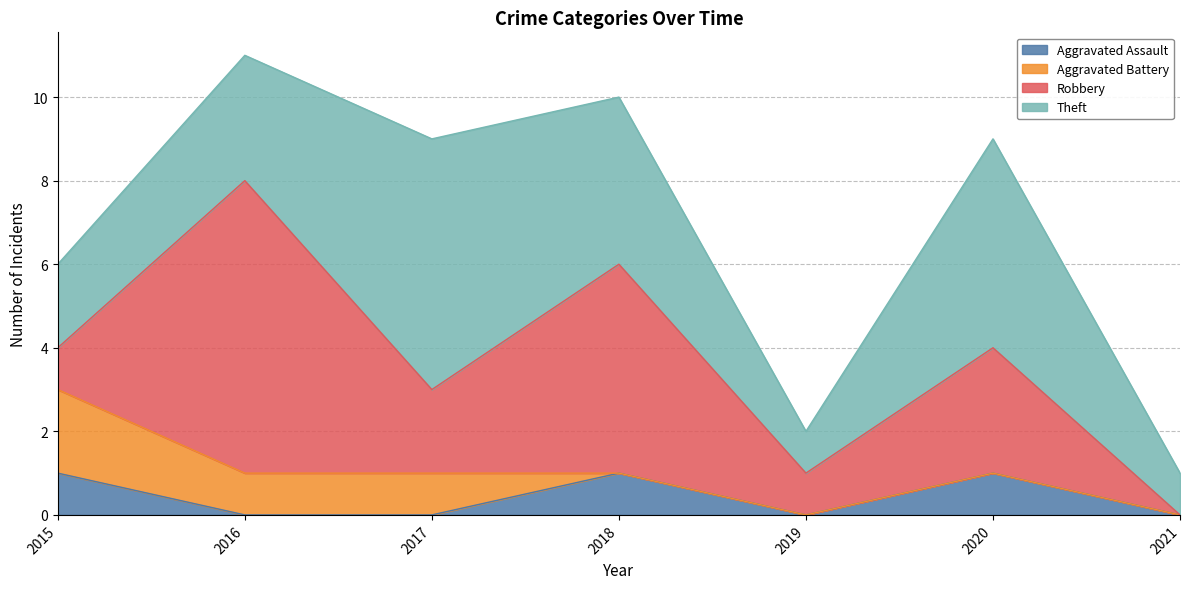

Is it true that Theft equals 1 at 2018?

False